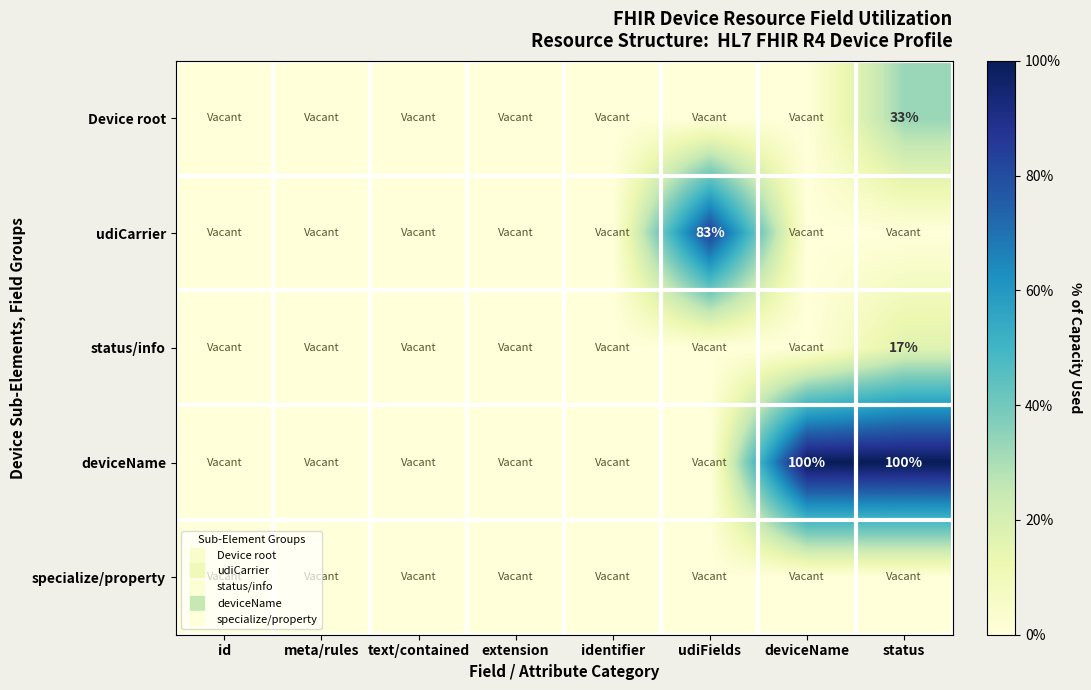

How many distinct data groups are displayed?

5